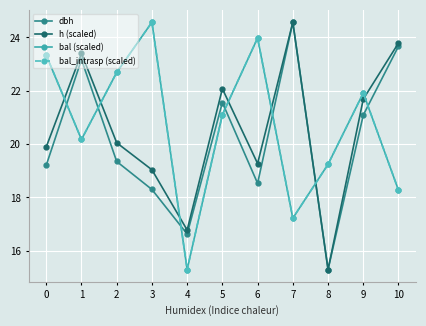

List the labels in order of bal_intrasp (scaled) value, largest first.

3, 6, 0, 2, 9, 5, 1, 8, 10, 7, 4